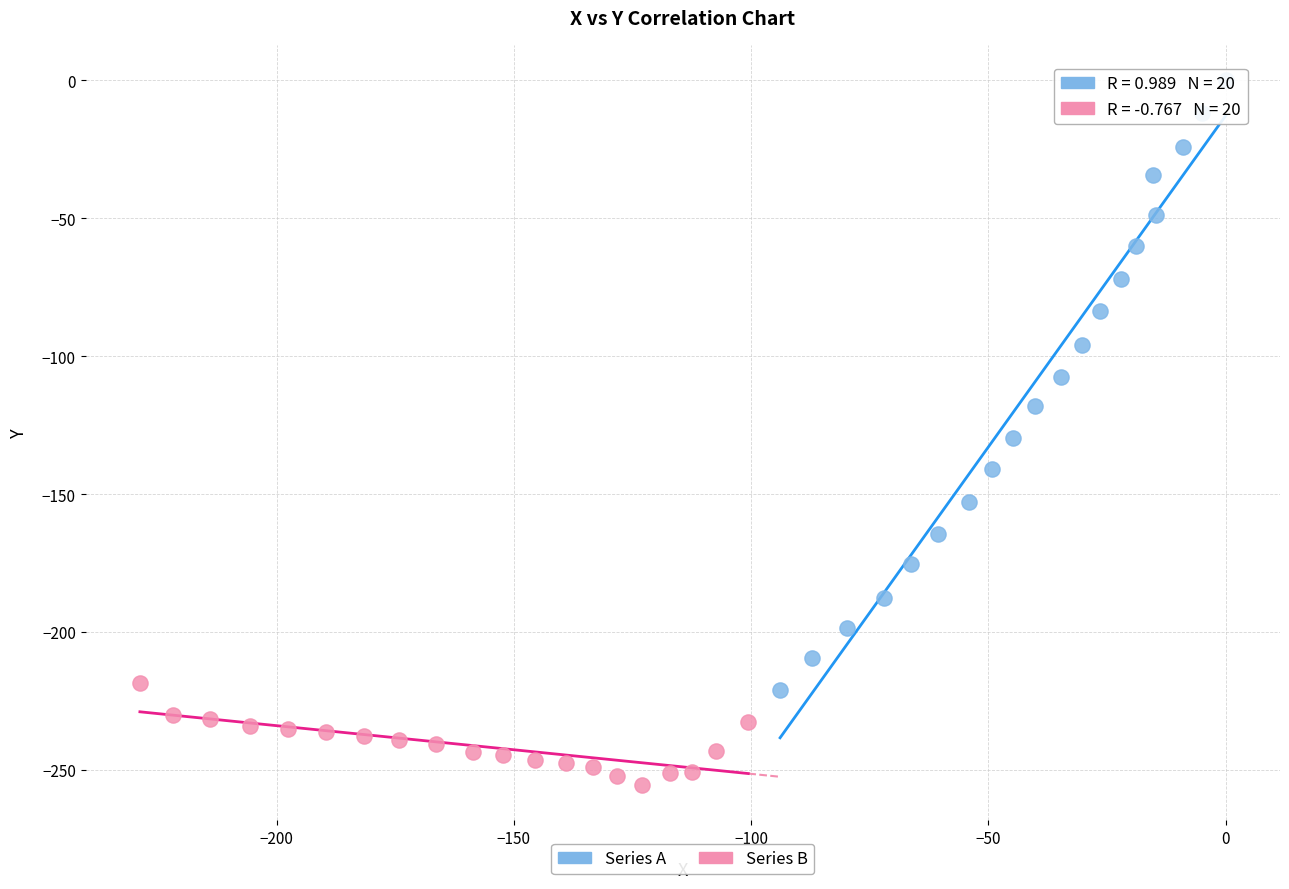

Which series reaches the maximum Y coordinate?

Series A